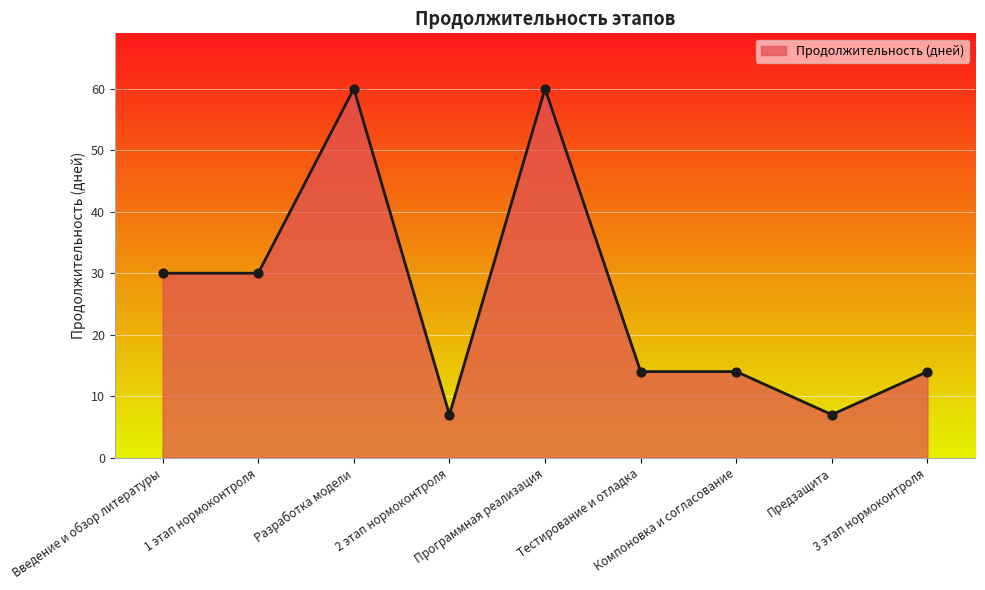

Approximately how many times larger is the value at 3 этап нормоконтроля compared to Введение и обзор литературы?

0.5